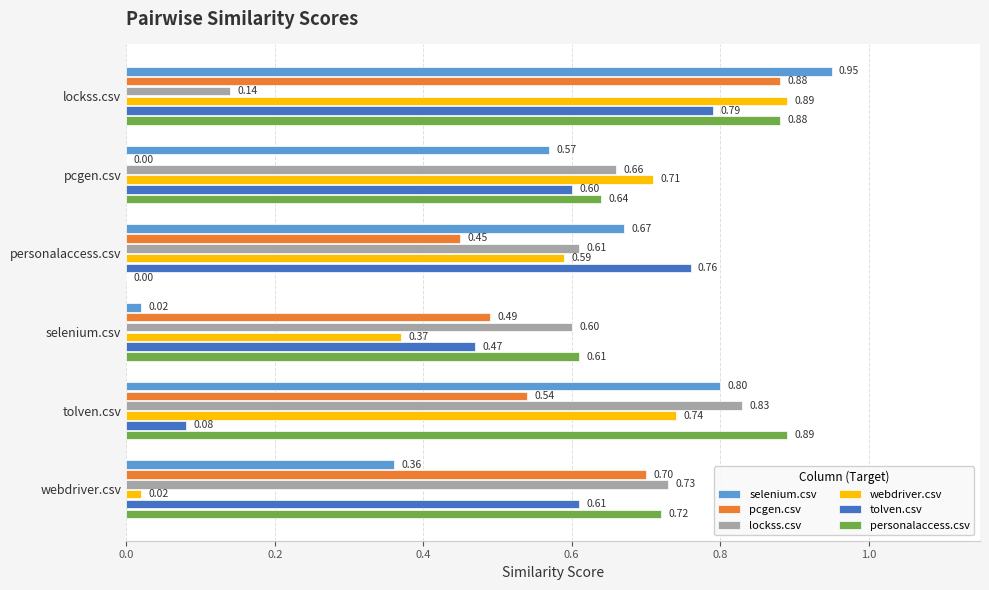

At which label is lockss.csv closest to 0?

lockss.csv